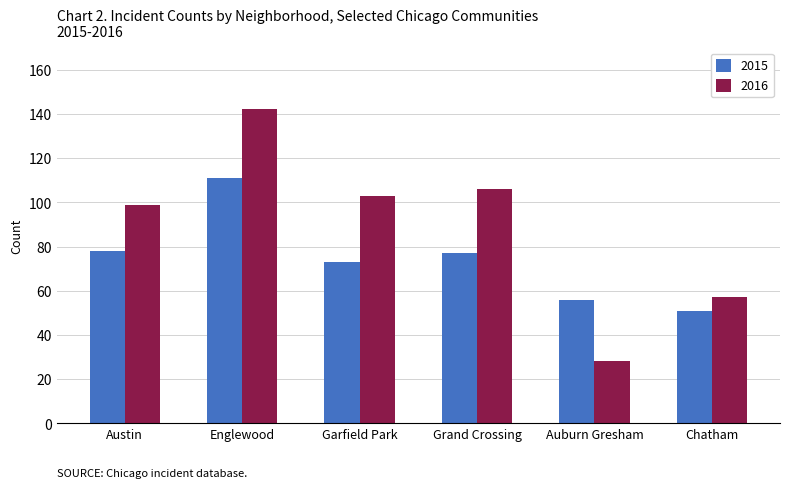

What is the minimum value shown in the chart?

28